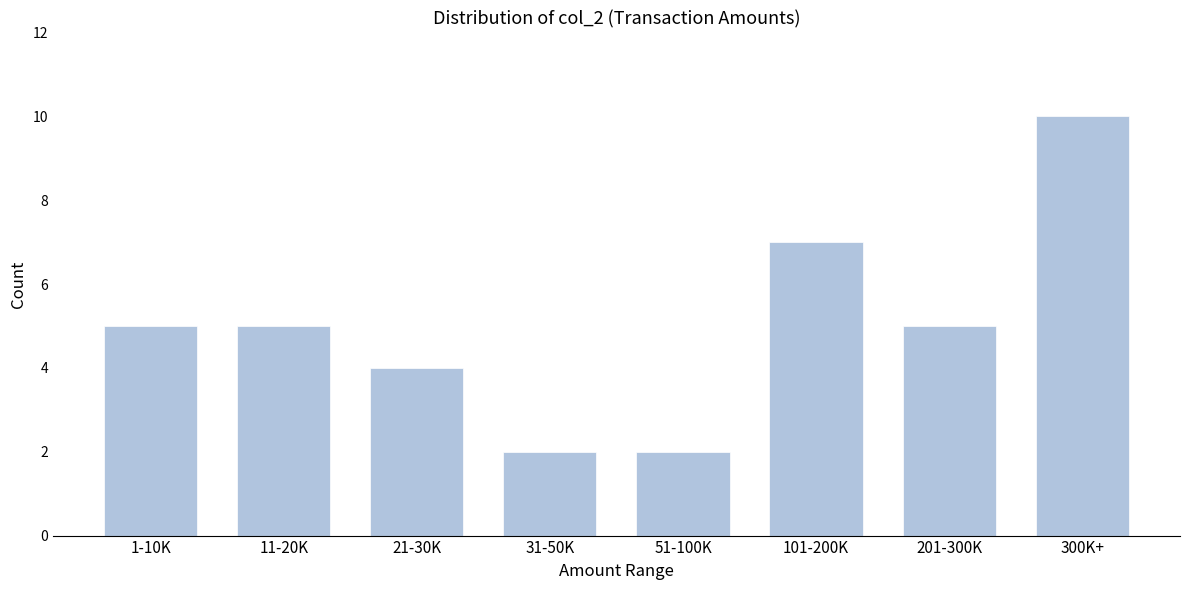

Reading left to right, list all the values displayed in this chart.

5	5	4	2	2	7	5	10